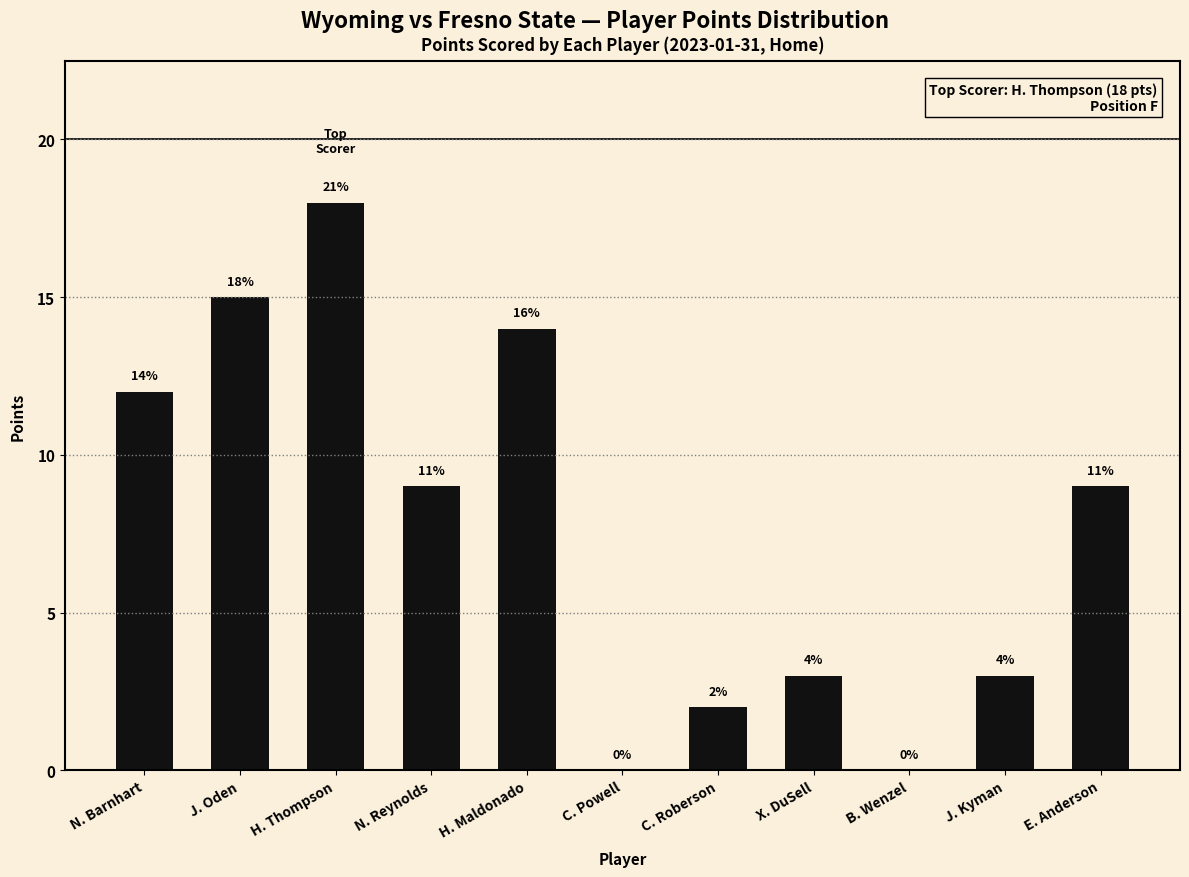

Are the bars horizontal?

No